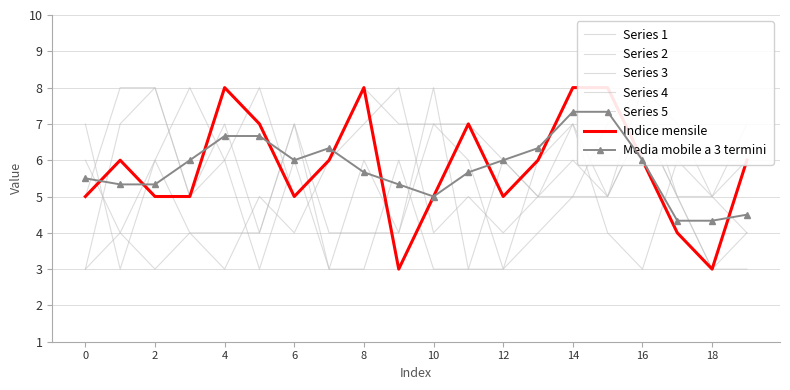

The value of 2 at 14 is 7. True or false?

False